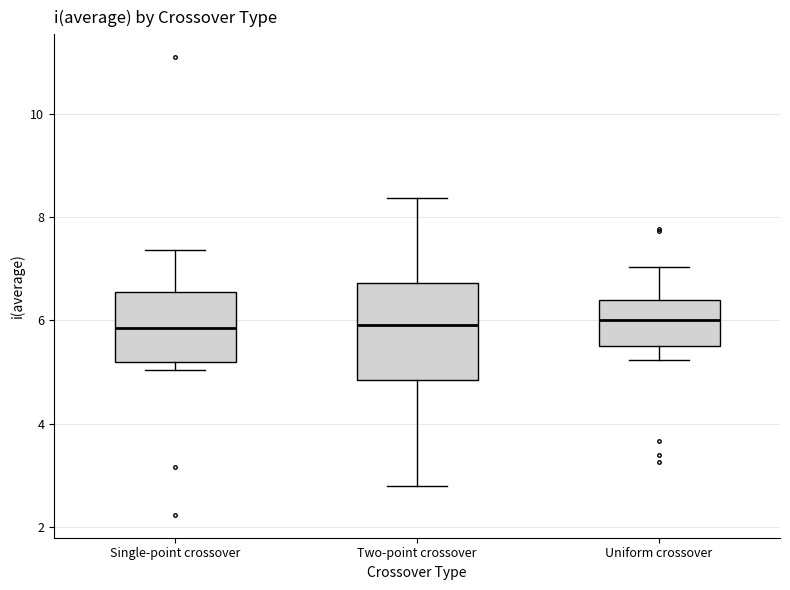

Comparing the boxes themselves (not the whiskers), which one is the tallest?

Two-point crossover